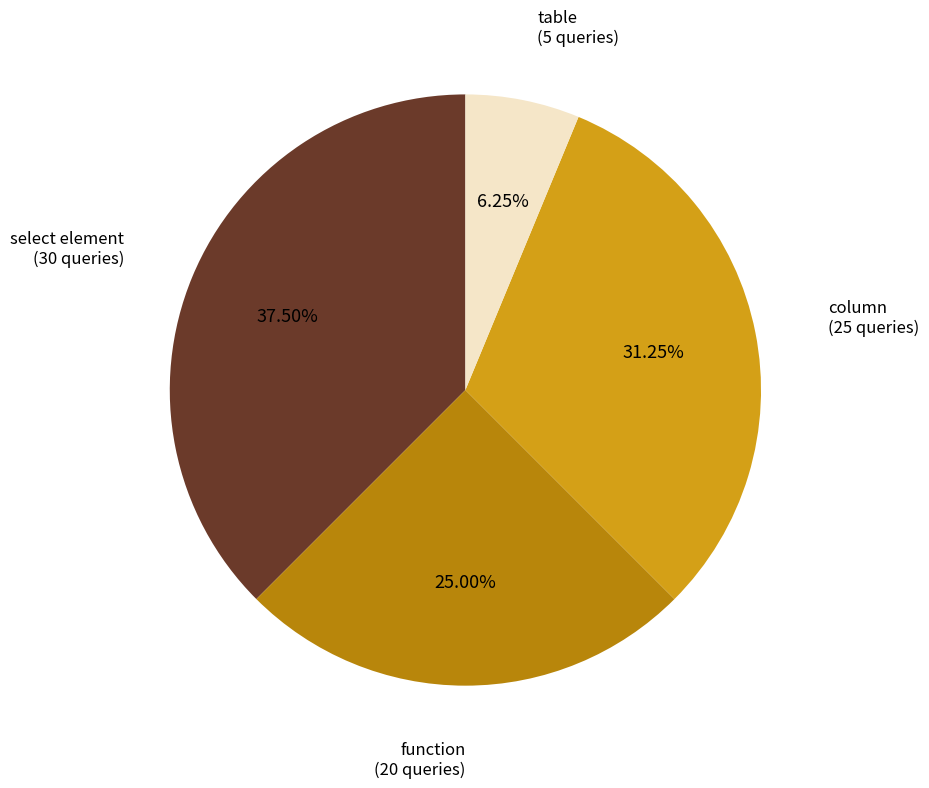

To the nearest percent, what is the difference between the table and function slice percentages?

19%